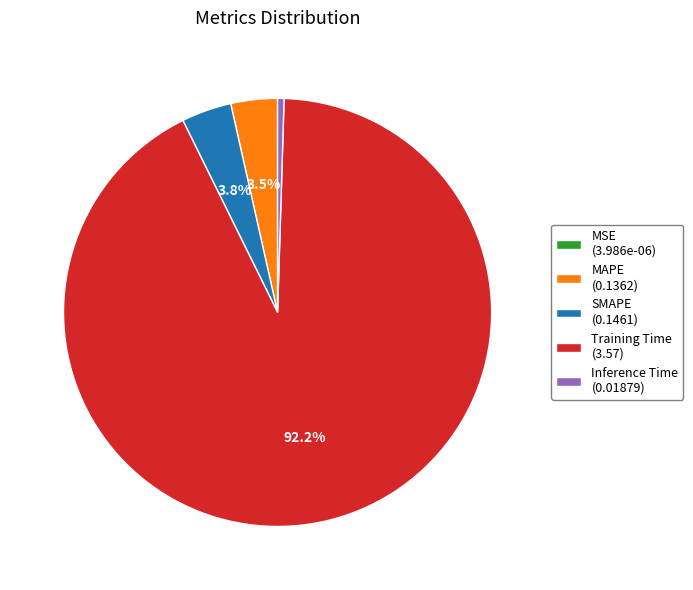

Between Inference Time (0.01879) and MAPE (0.1362), which is larger?

MAPE (0.1362)